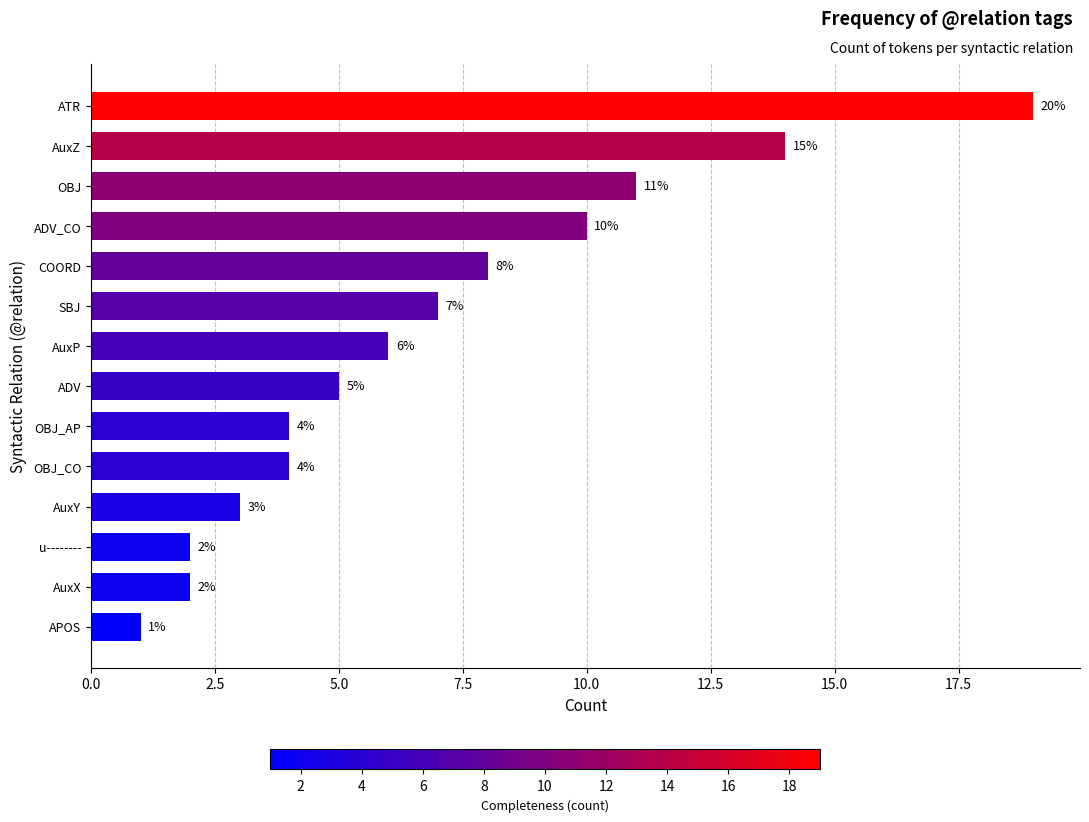

What is the difference between the maximum and minimum values?

18